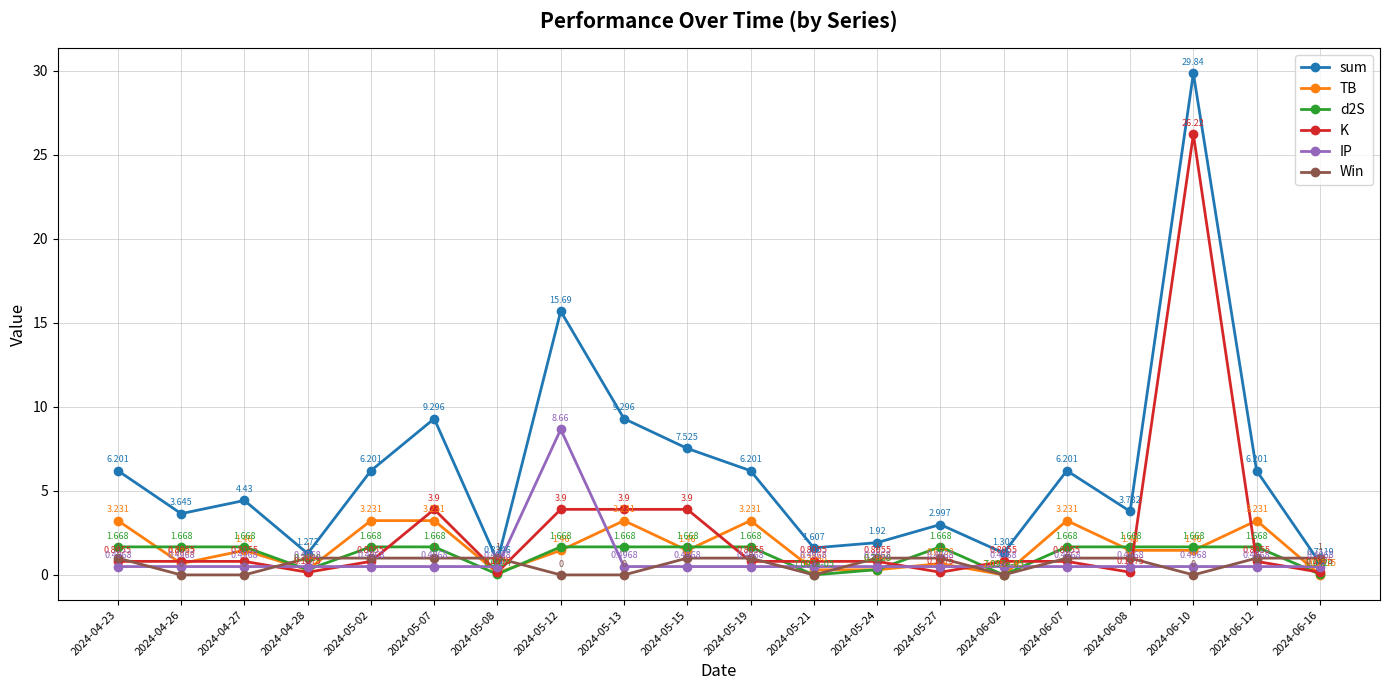

Which series has the largest total across all categories?

sum